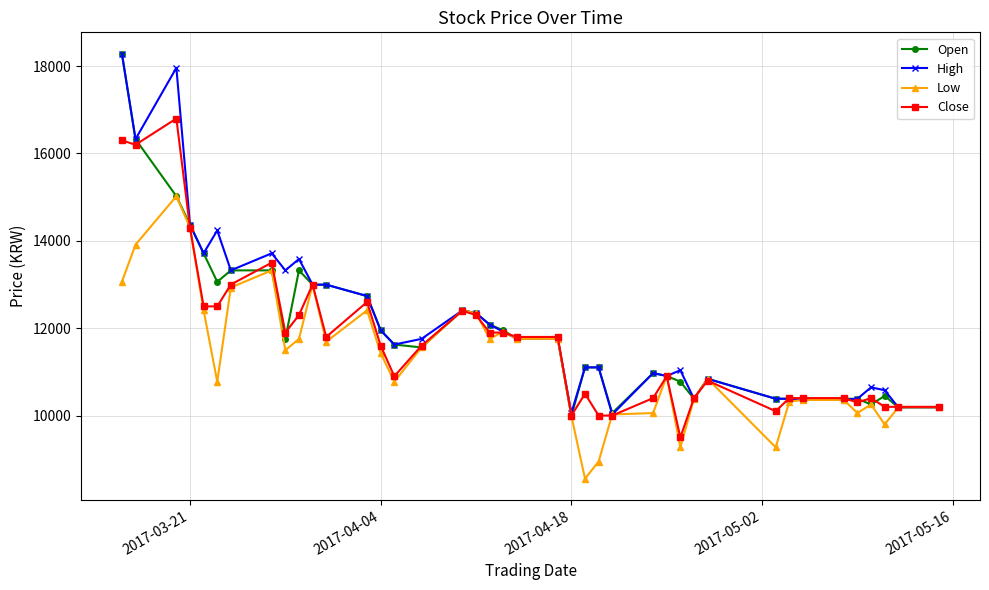

What is the maximum value shown in the chart?

18287